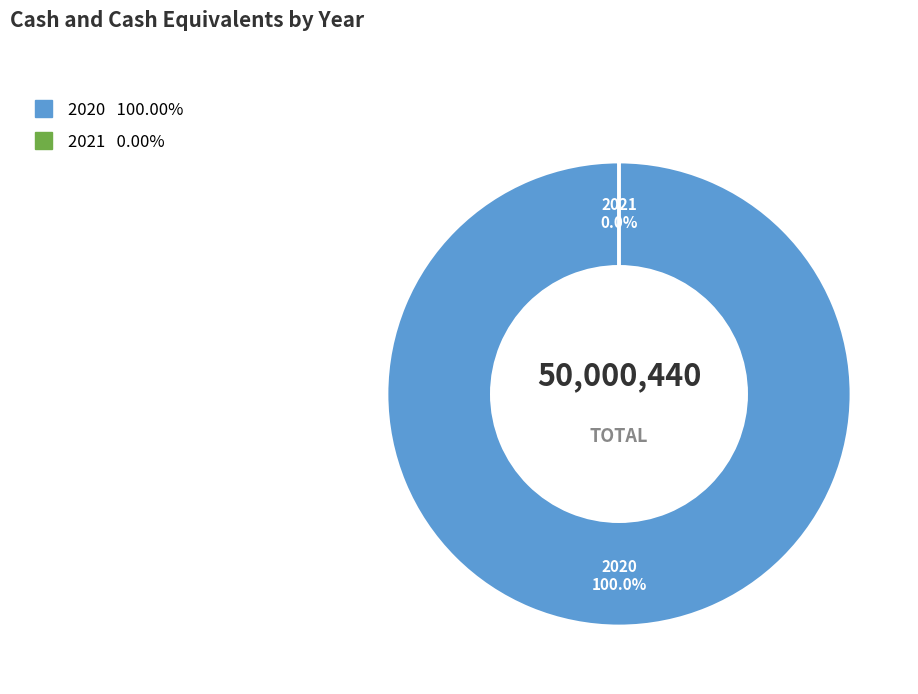

The 2020 slice represents 100% of the pie. True or false?

True